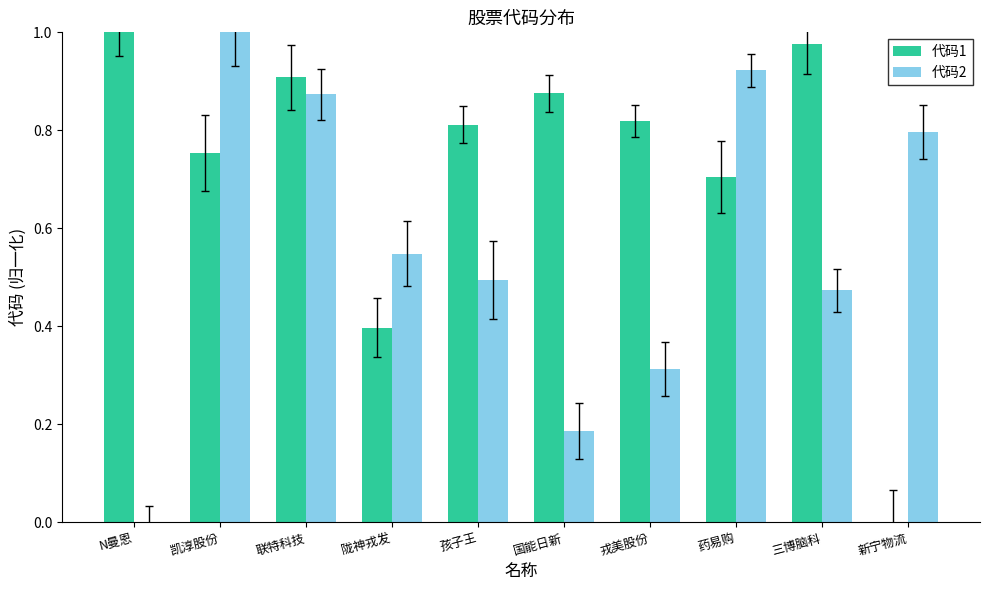

What is the sum of all 代码1 values?

7.2